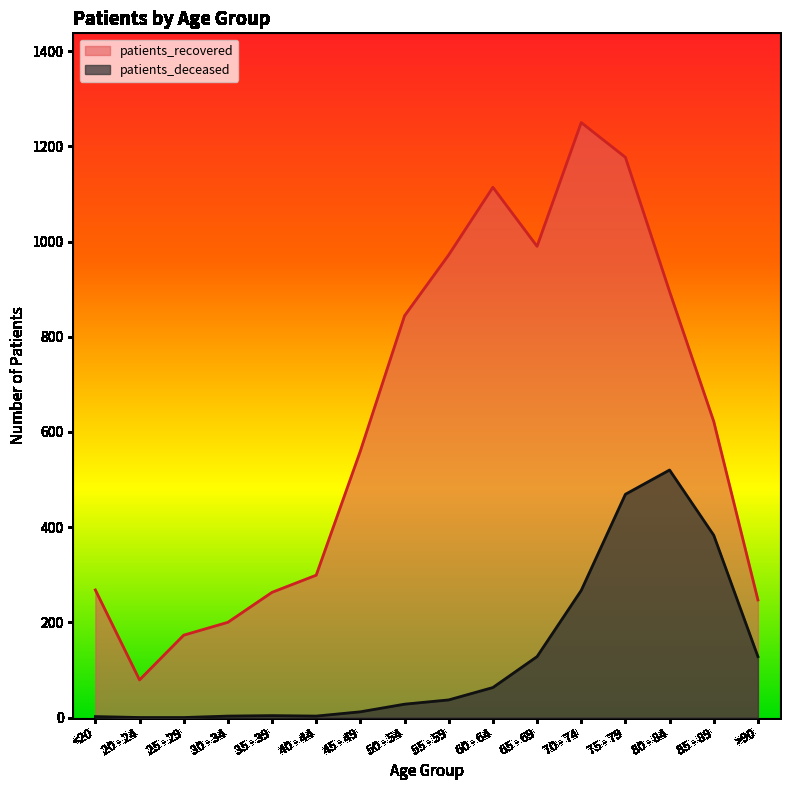

What is the sum of all patients_recovered values?

9953